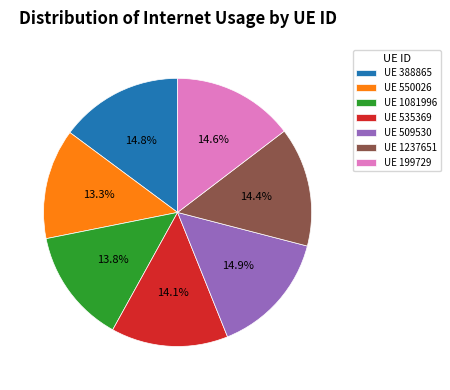

Which category has the smallest portion of the pie?

UE 550026